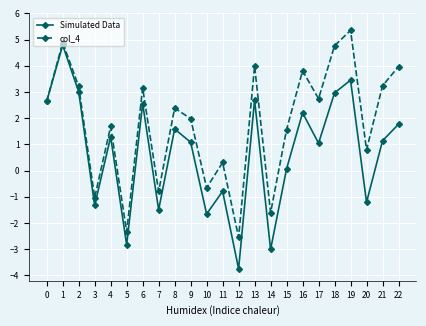

How many negative values does the col_4 series have?

6